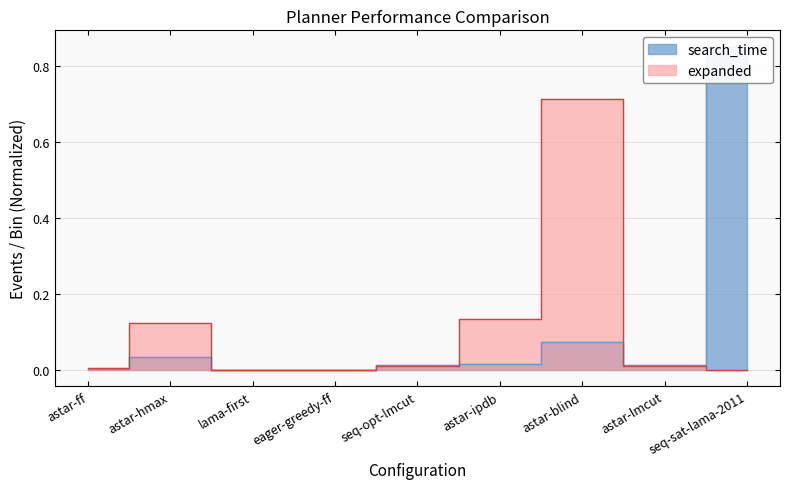

How many series are shown in this chart?

2